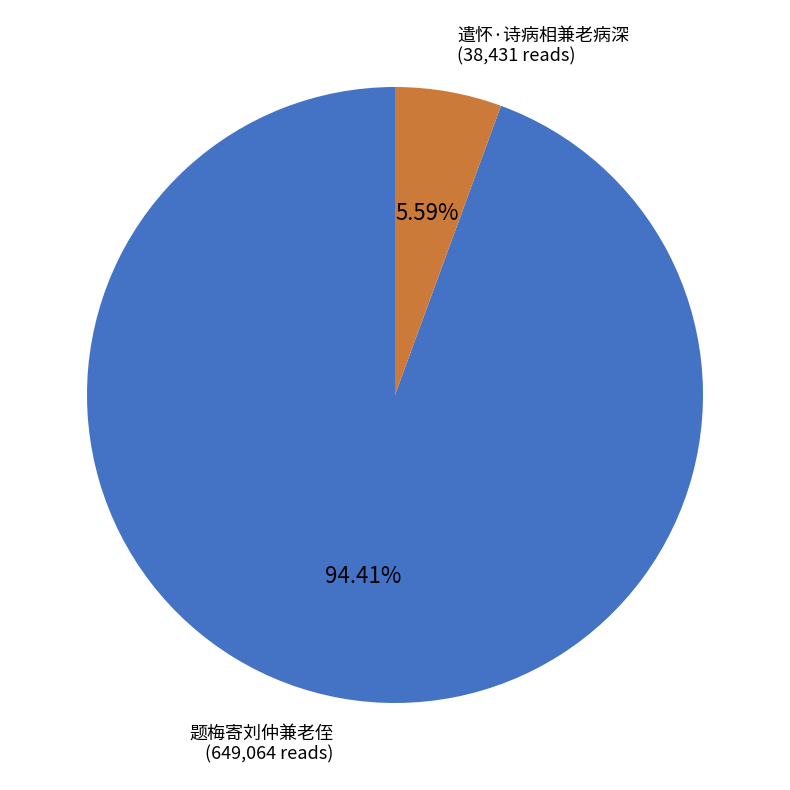

To the nearest percent, what is the combined percentage of 遣怀·诗病相兼老病深 and 题梅寄刘仲兼老侄?

100%